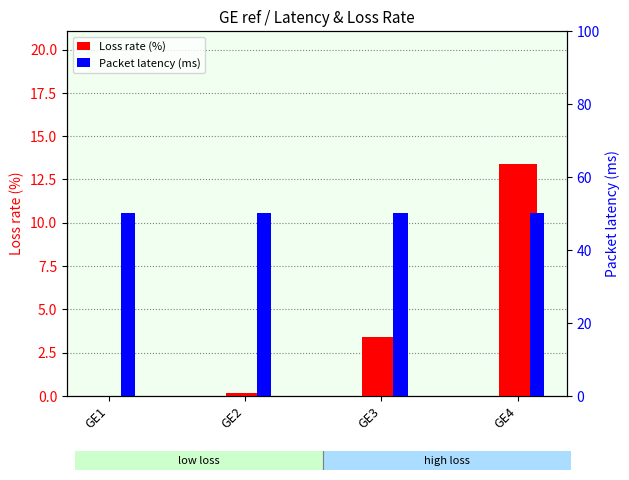

How many values in the Loss rate (%) series are below 3?

2